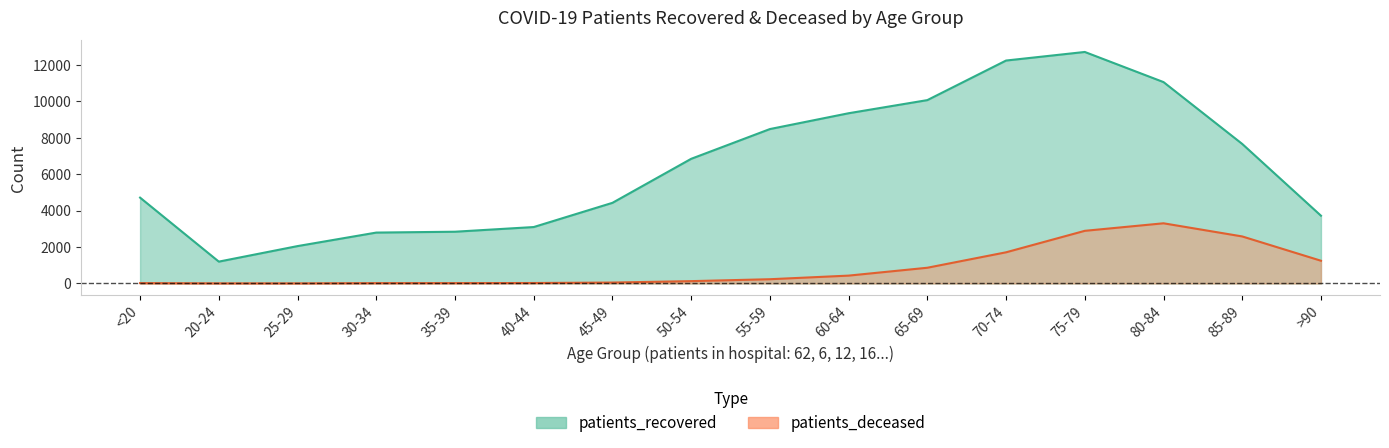

Reading left to right, what are all the values shown in this chart?

patients_recovered: 4712	1198	2051	2793	2840	3097	4426	6843	8477	9346	10067	12240	12711	11057	7660	3720
patients_deceased: 18	4	3	17	18	24	49	127	232	430	862	1710	2889	3303	2581	1247